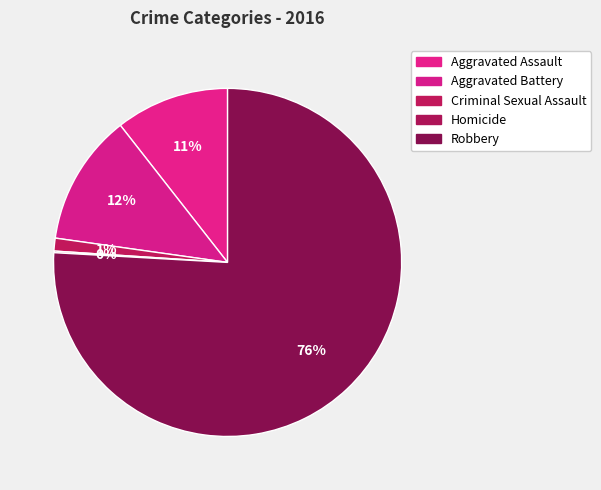

Which has a higher value, Criminal Sexual Assault or Aggravated Assault?

Aggravated Assault